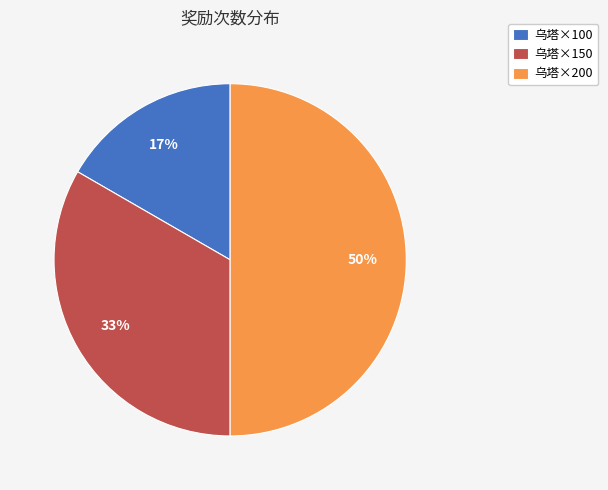

Rank the categories by value from highest to lowest.

乌塔×200, 乌塔×150, 乌塔×100